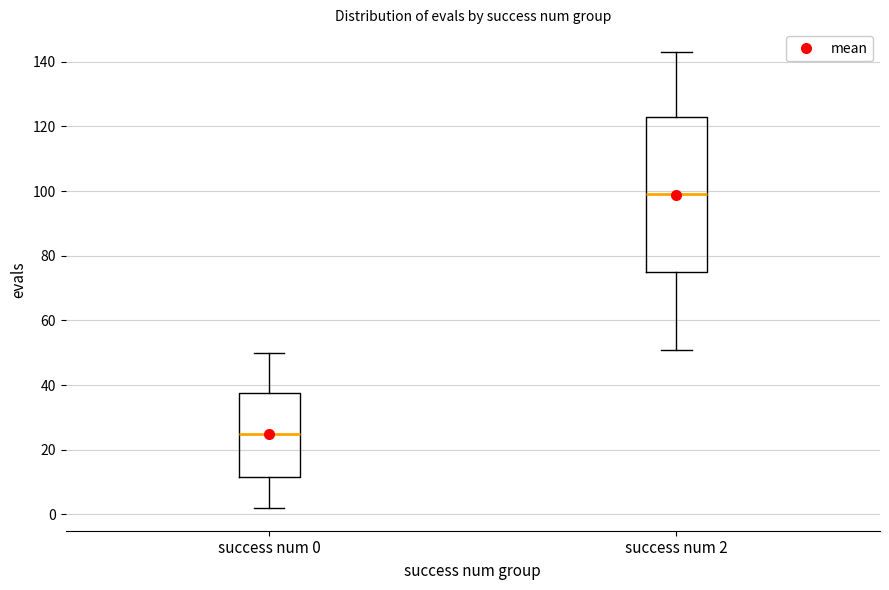

Reading left to right, read every box against the y-axis: the position of its median line, the range the box covers, and the ends of its whiskers. The values are not printed on the chart, so give them approximately, as read against the axis.

success num 0: median 26, box 12 to 38, whiskers 2 to 50
success num 2: median 100, box 76 to 124, whiskers 52 to 144